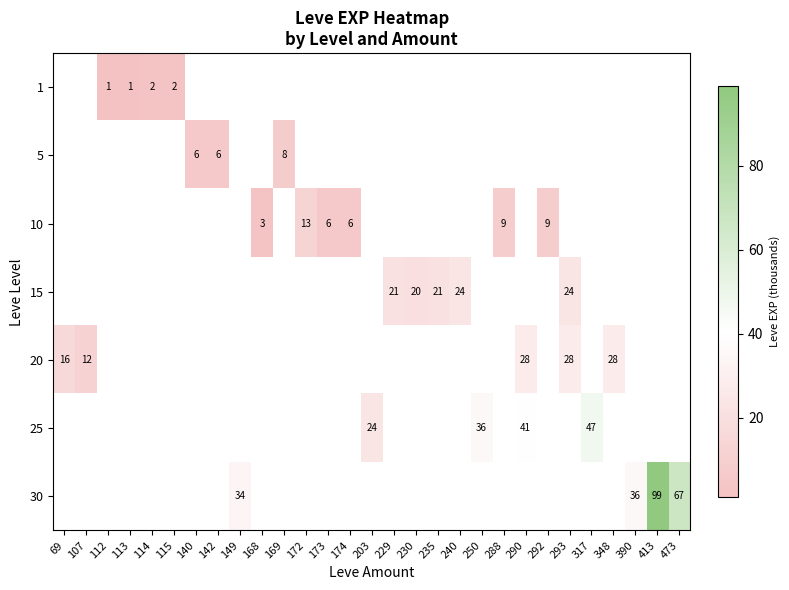

True or false: 10 has a value of 6 at 173.

True